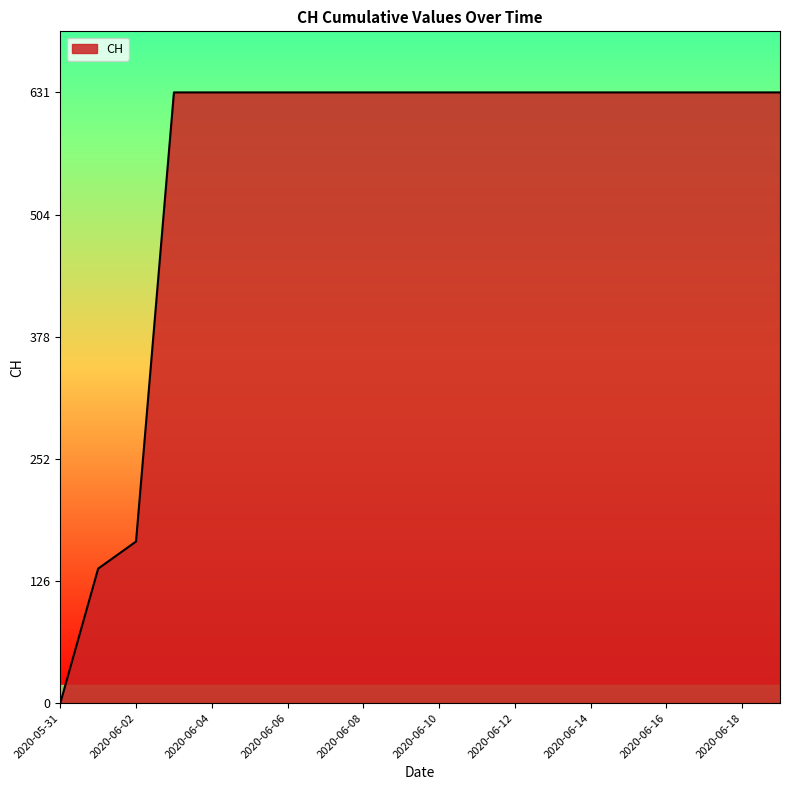

What is the difference between the maximum and minimum values?

631